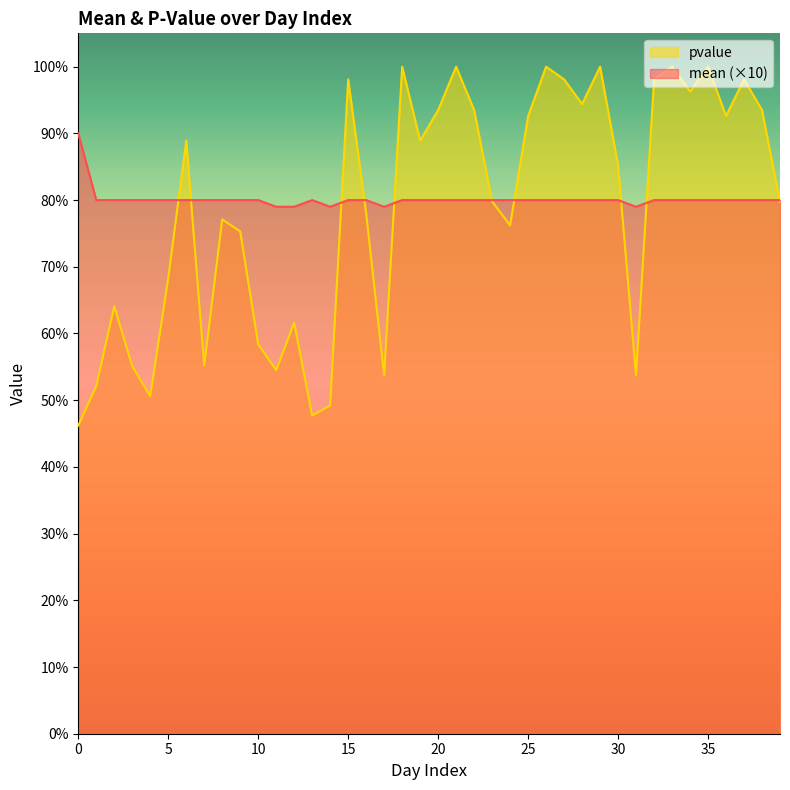

True or false: pvalue has a value of 0.6 at 10.

True